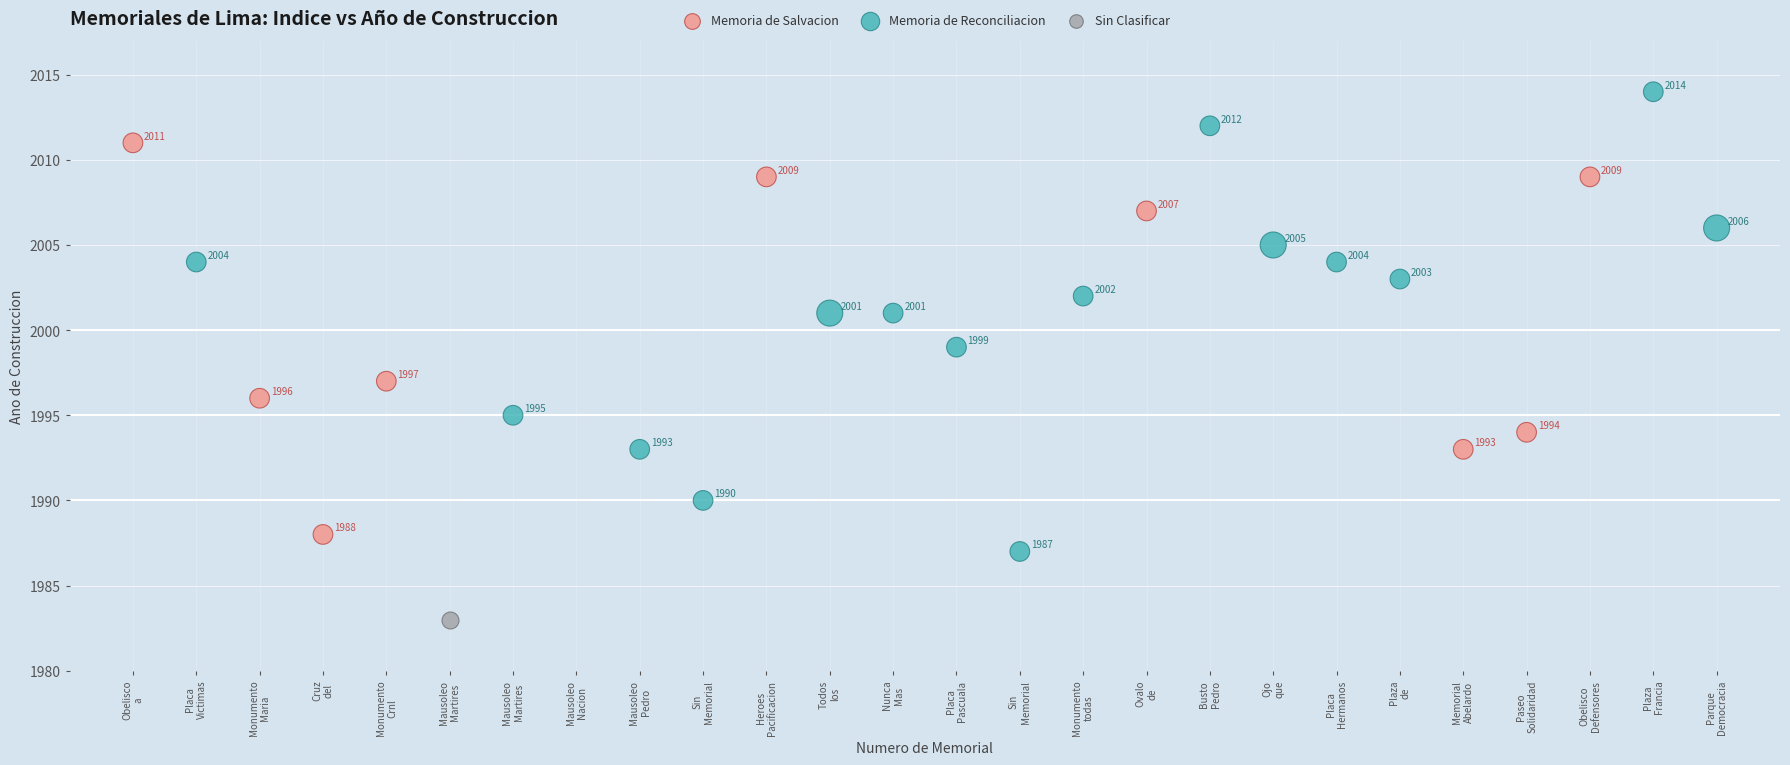

What are all the series names shown in the legend?

Memoria de Salvacion, Memoria de Reconciliacion, Sin Clasificar